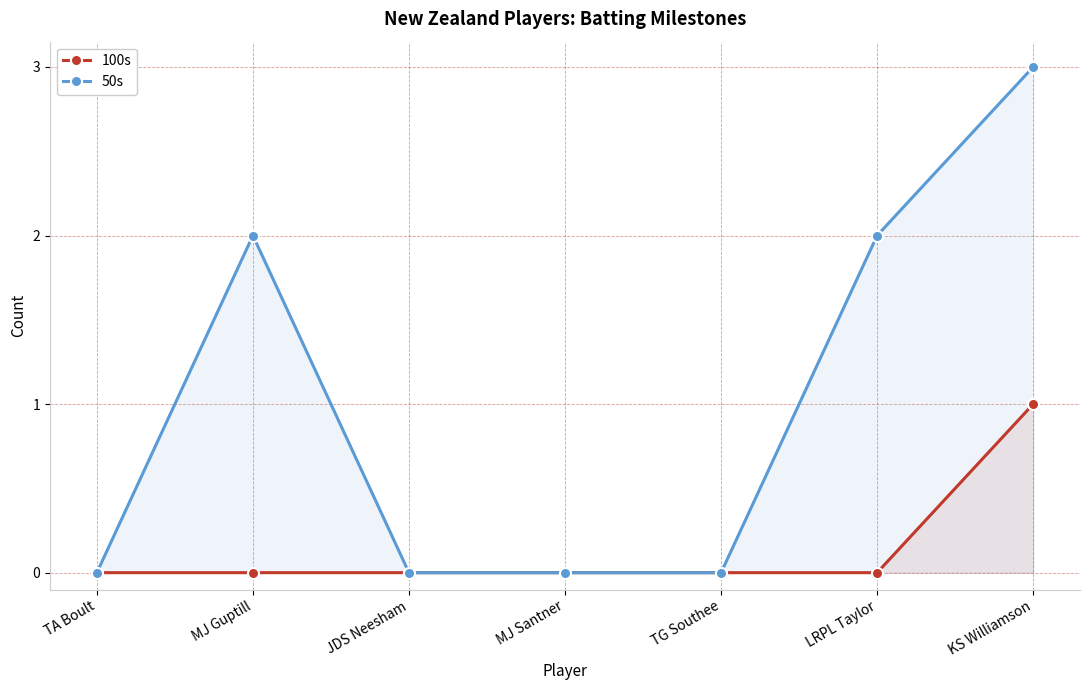

How many values in 50s are above zero?

3